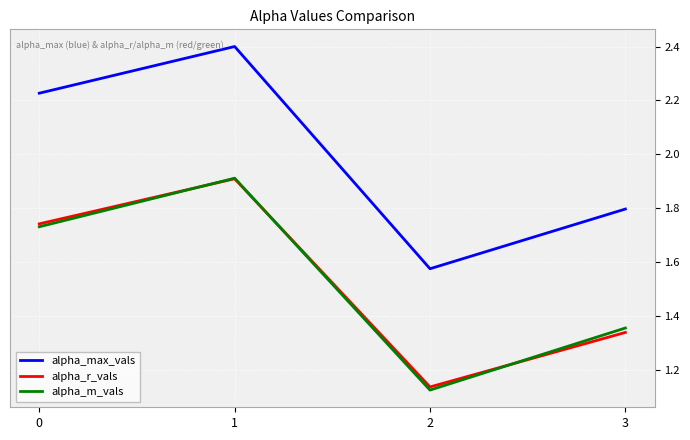

Rank the categories by alpha_max_vals value from highest to lowest.

1, 0, 3, 2